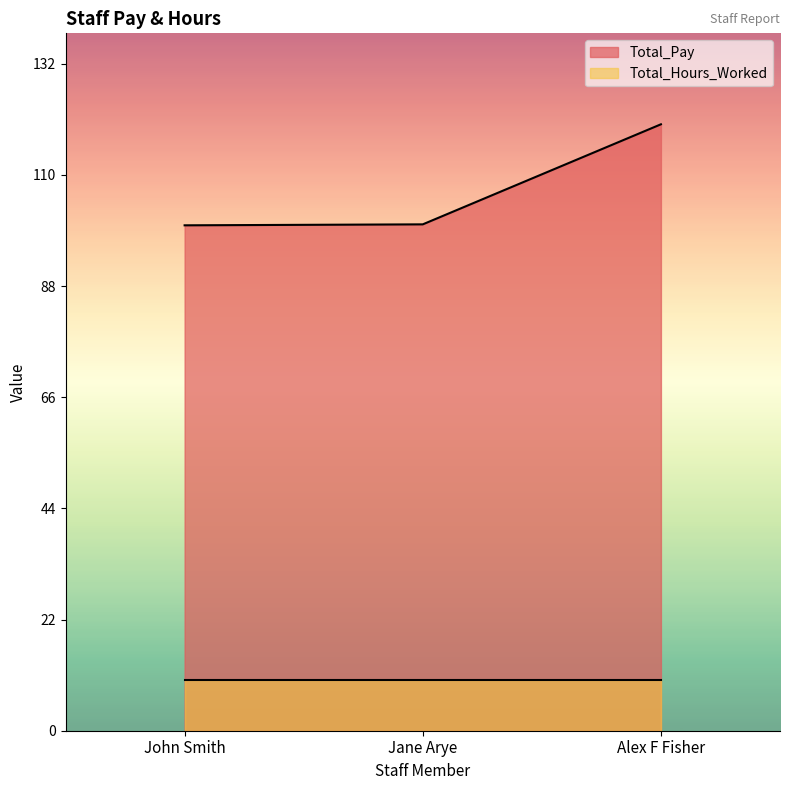

The value at John Smith is 132.9. True or false?

False